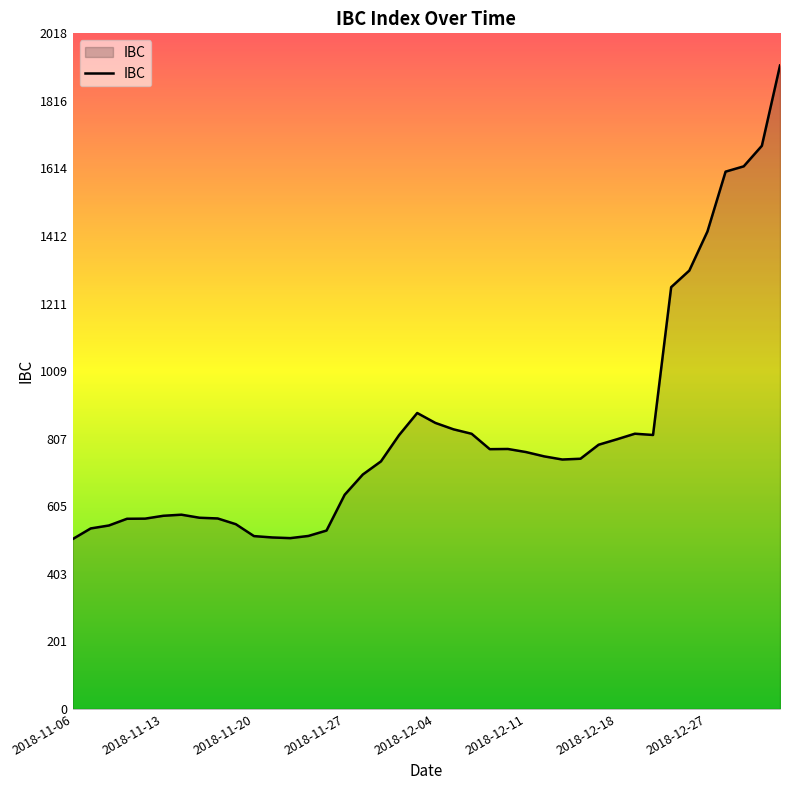

What is the greatest value displayed?

1922.4